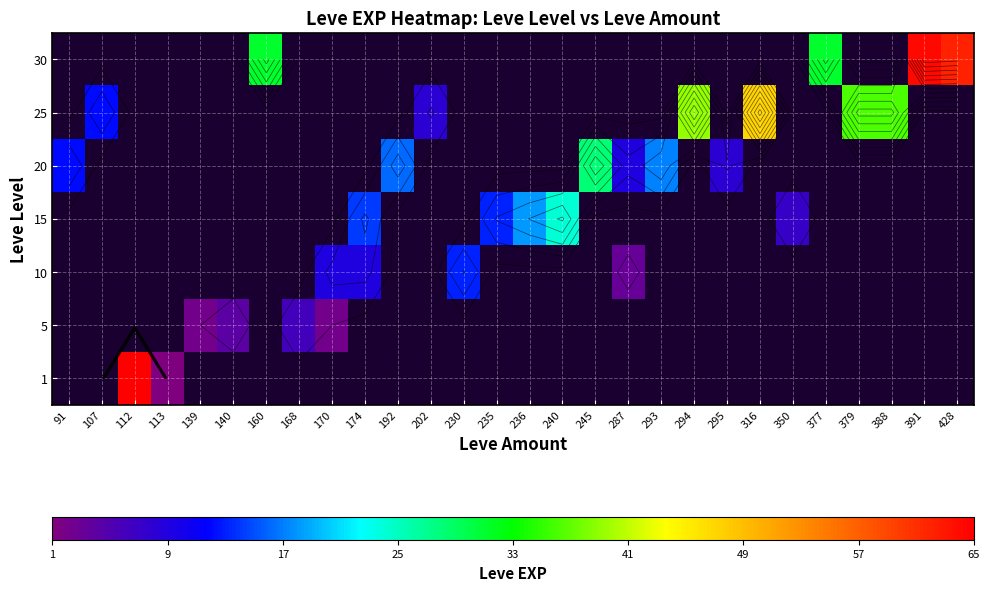

How many data points does each series have?

28